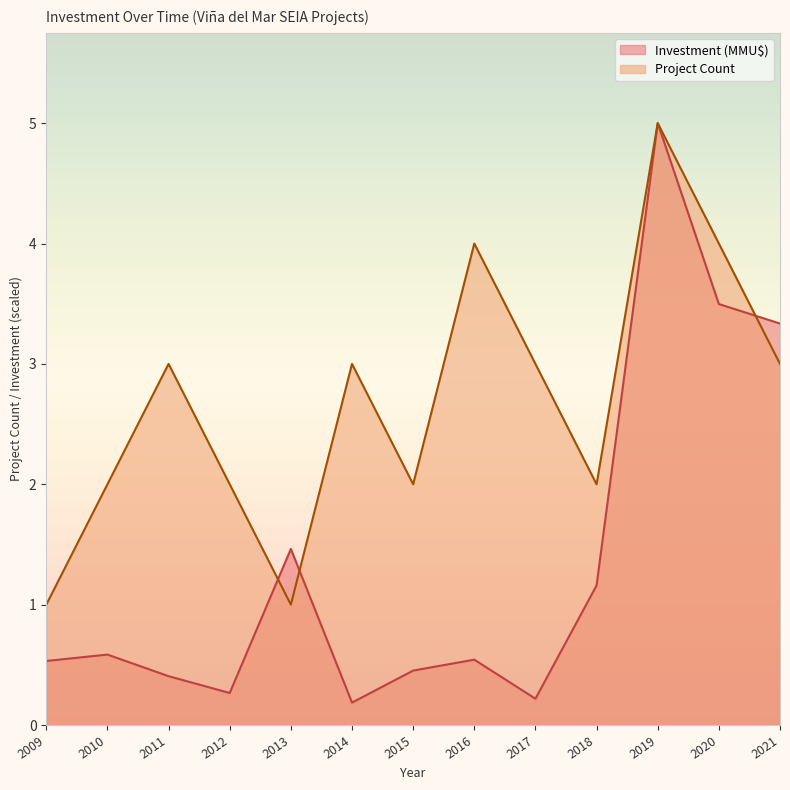

Rank the series by their maximum value, from lowest to highest.

Project Count, Investment (MMU$)